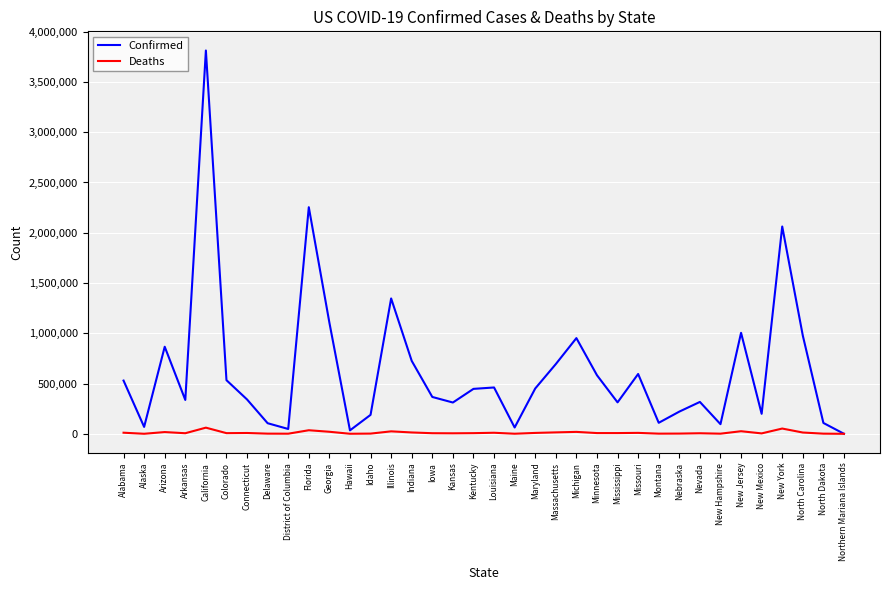

What is the spread (max minus min) of values at California?

3751598